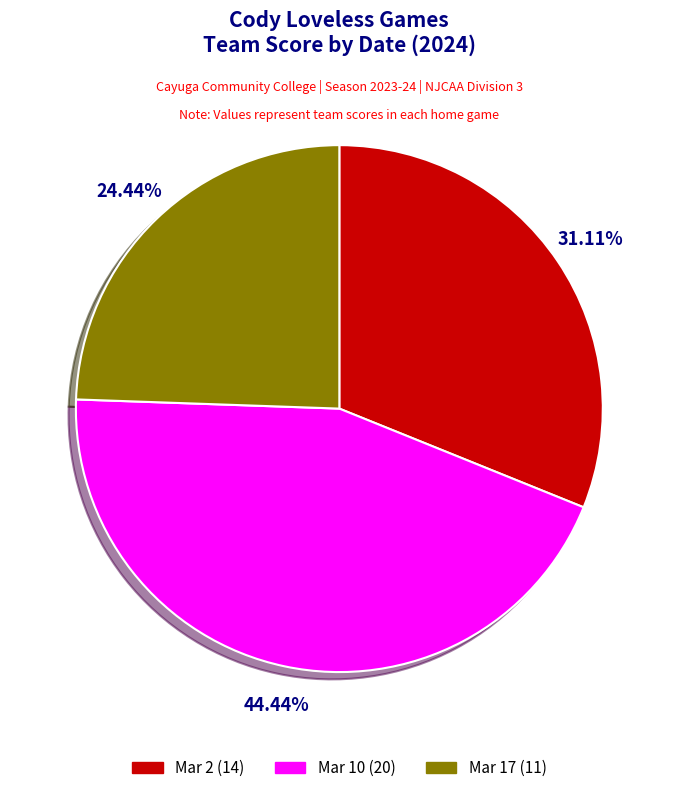

What is the total percentage of Mar 17 and Mar 10?

68.9%